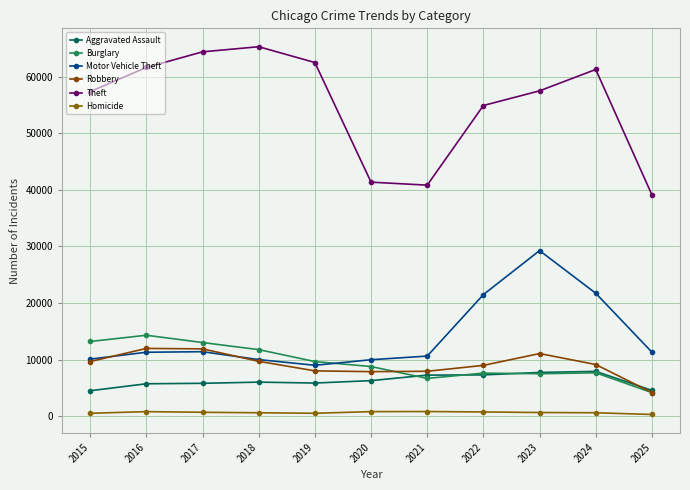

Which series has the largest range (max minus min)?

Theft